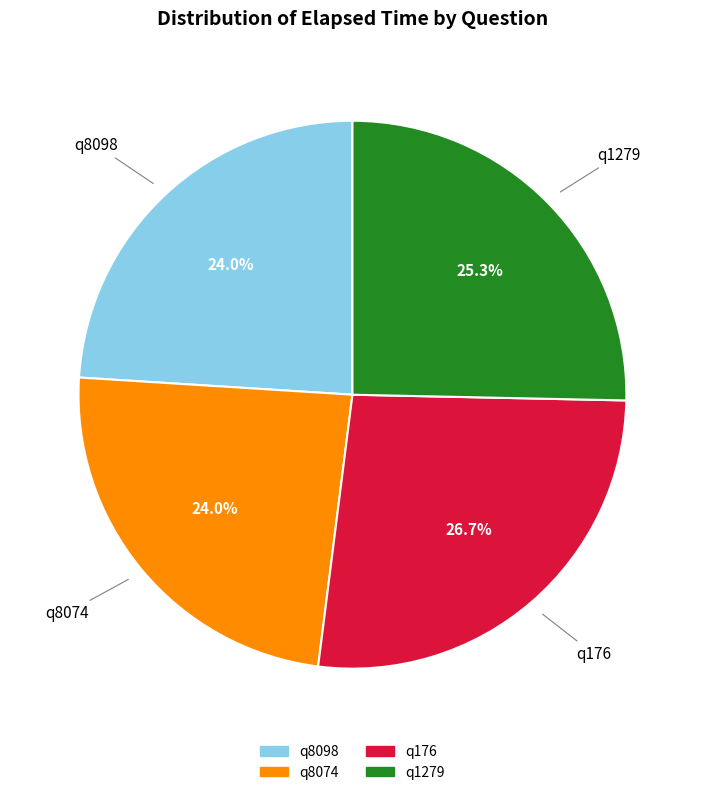

To the nearest percent, what portion does q8098 represent?

24%